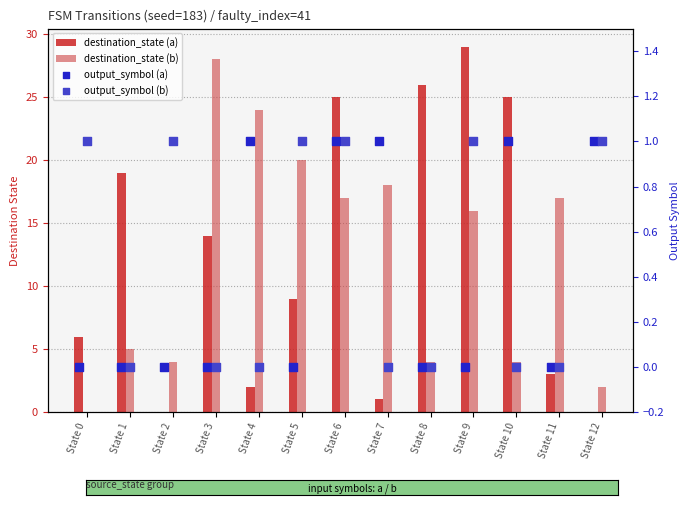

At how many categories does at least one series exceed 10?

10